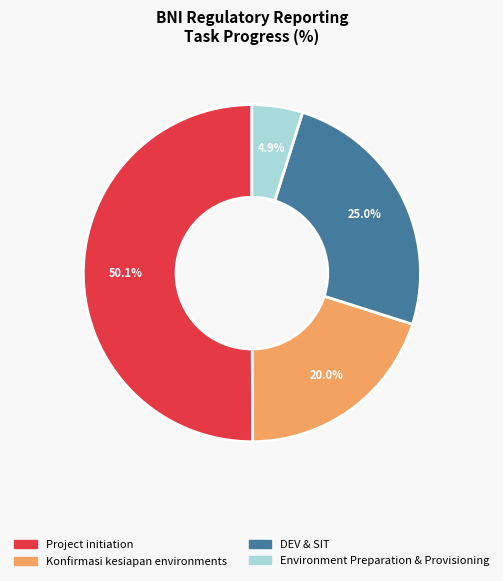

To the nearest percent, what is the difference between the largest and smallest slice percentages?

45%